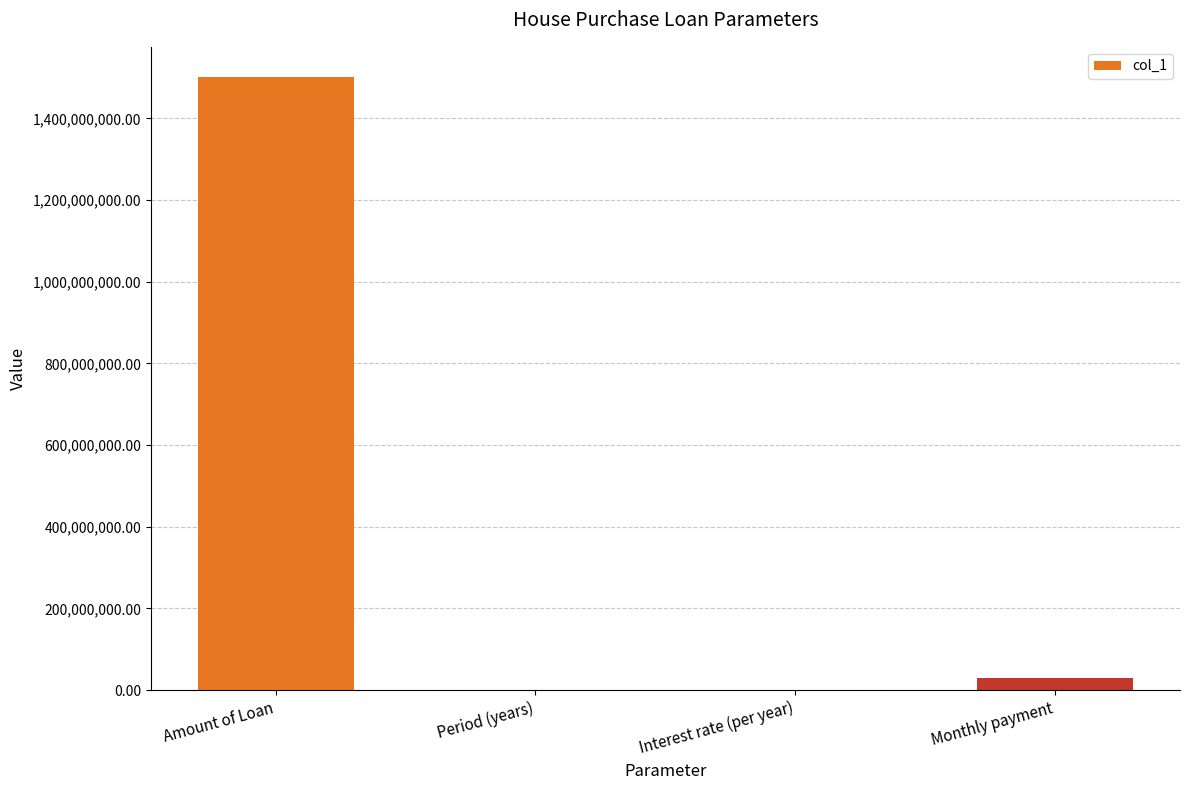

What is the maximum value shown in the chart?

1500000000.0